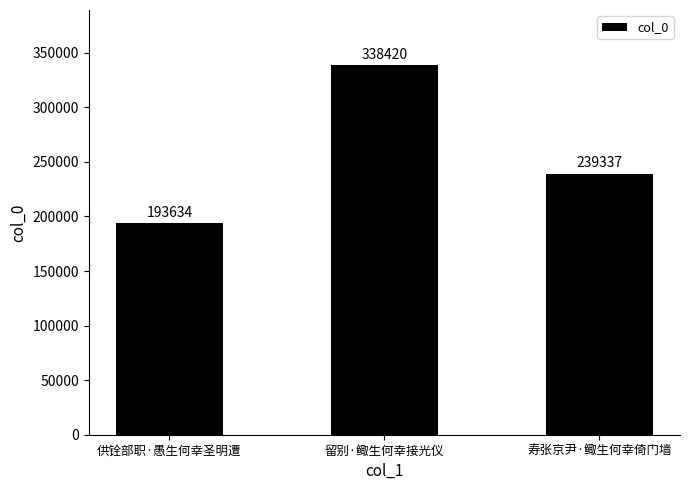

How many categories are shown in the chart?

3